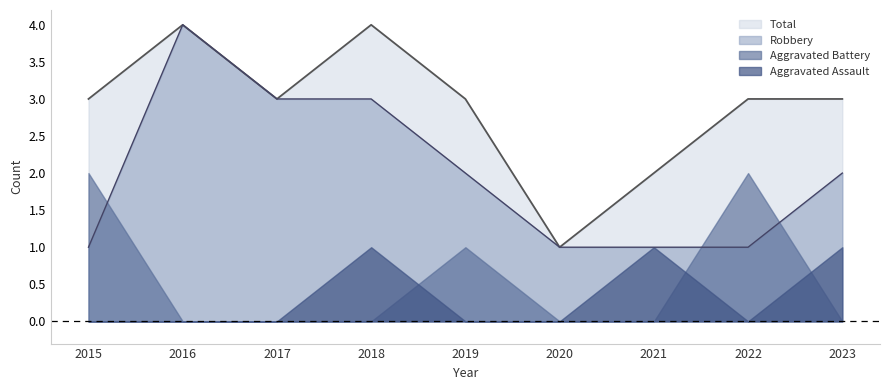

At which category does the chart reach its minimum across all series?

2015